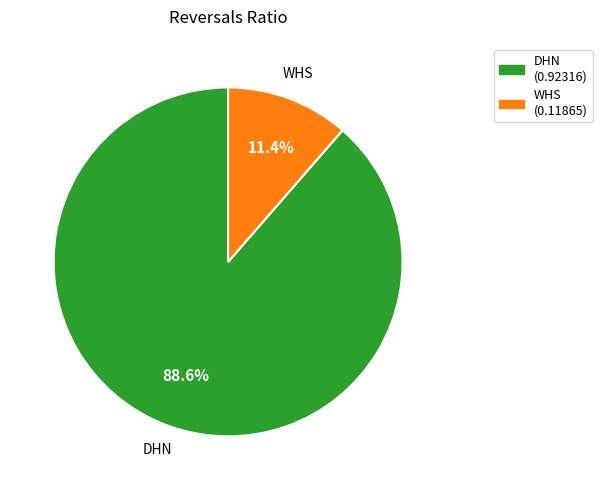

Is the sum of DHN and WHS greater than half?

Yes